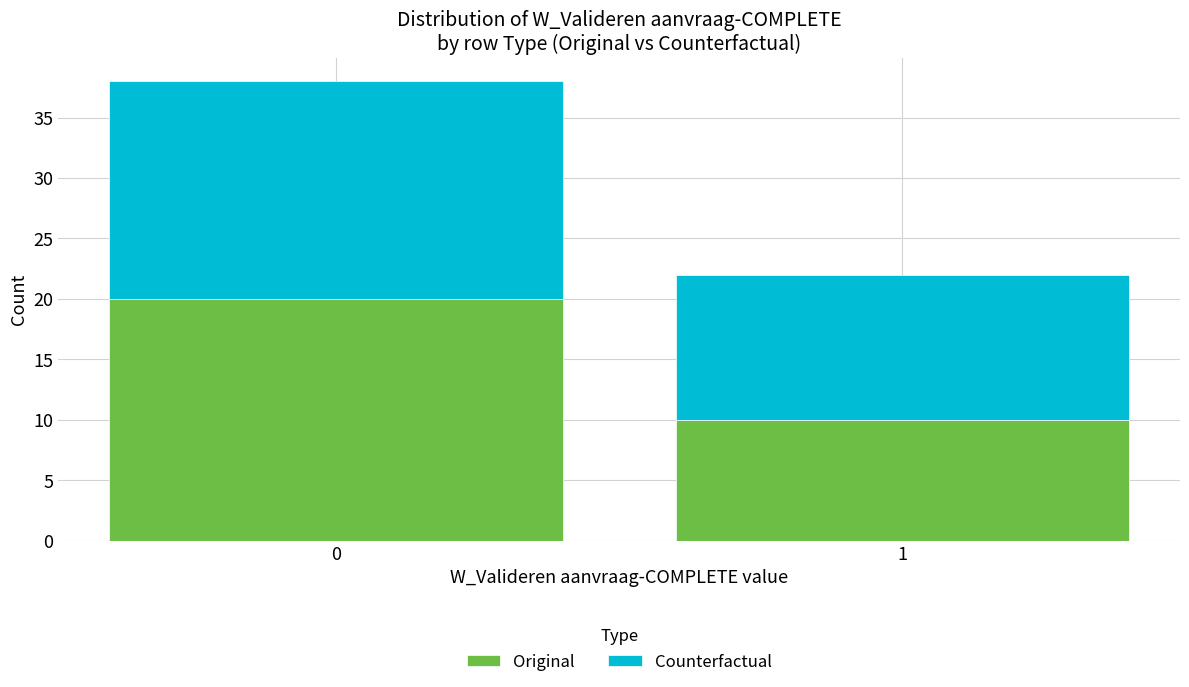

Reading left to right, what are the values for Original?

20	10